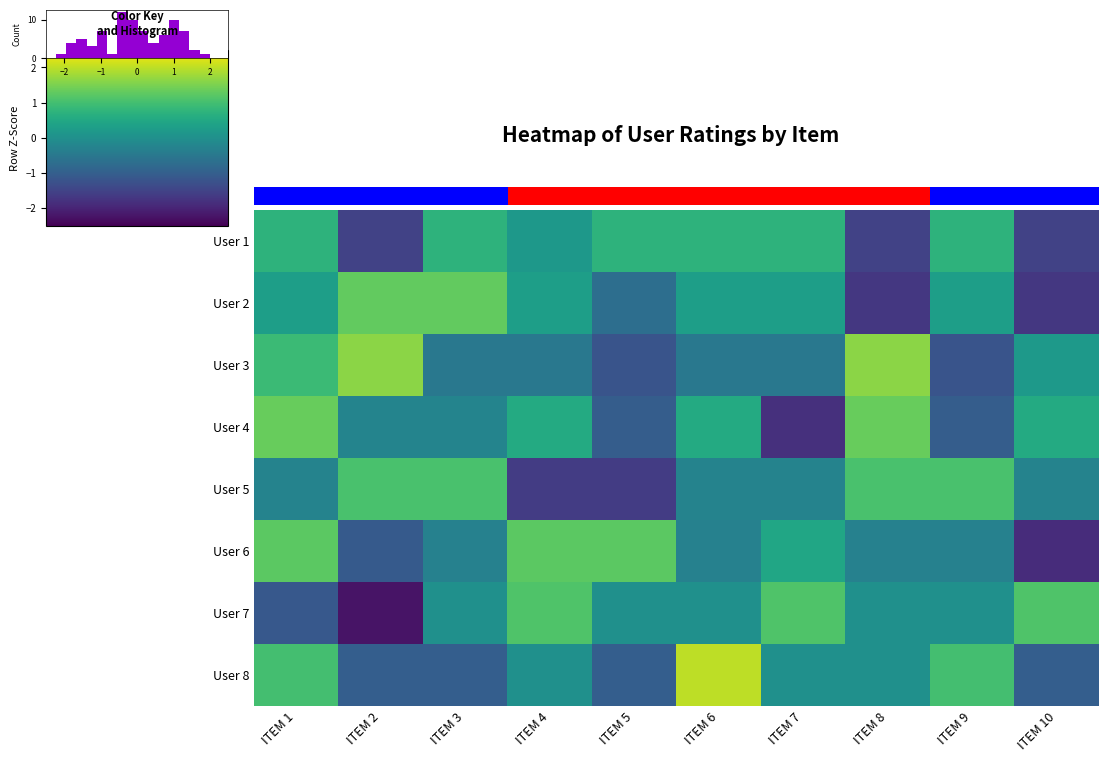

How many positive values does the User 7 series have?

3